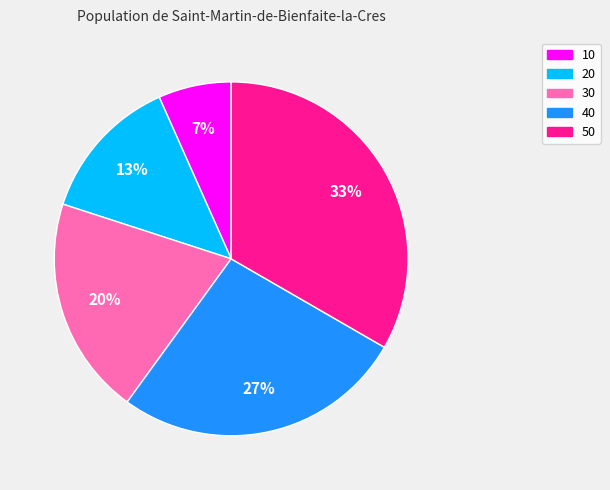

Does 40 represent more than half of the total?

No